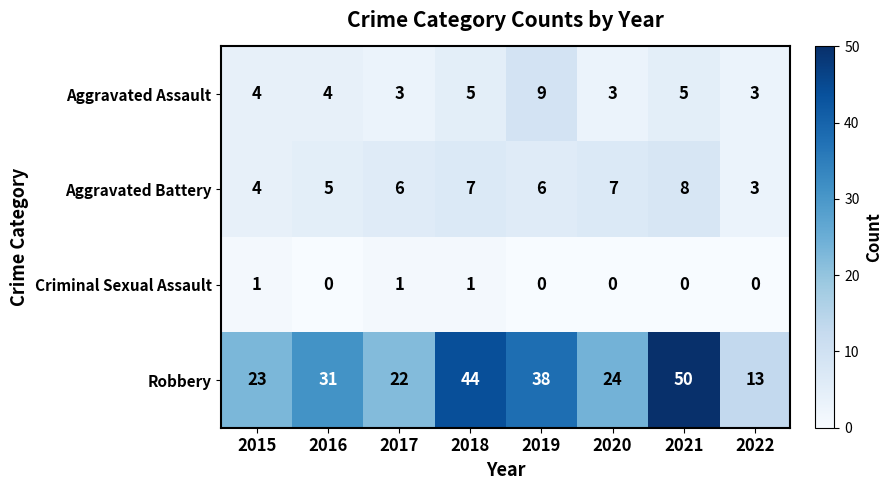

Count the Aggravated Assault values in the range 3 to 5.

7